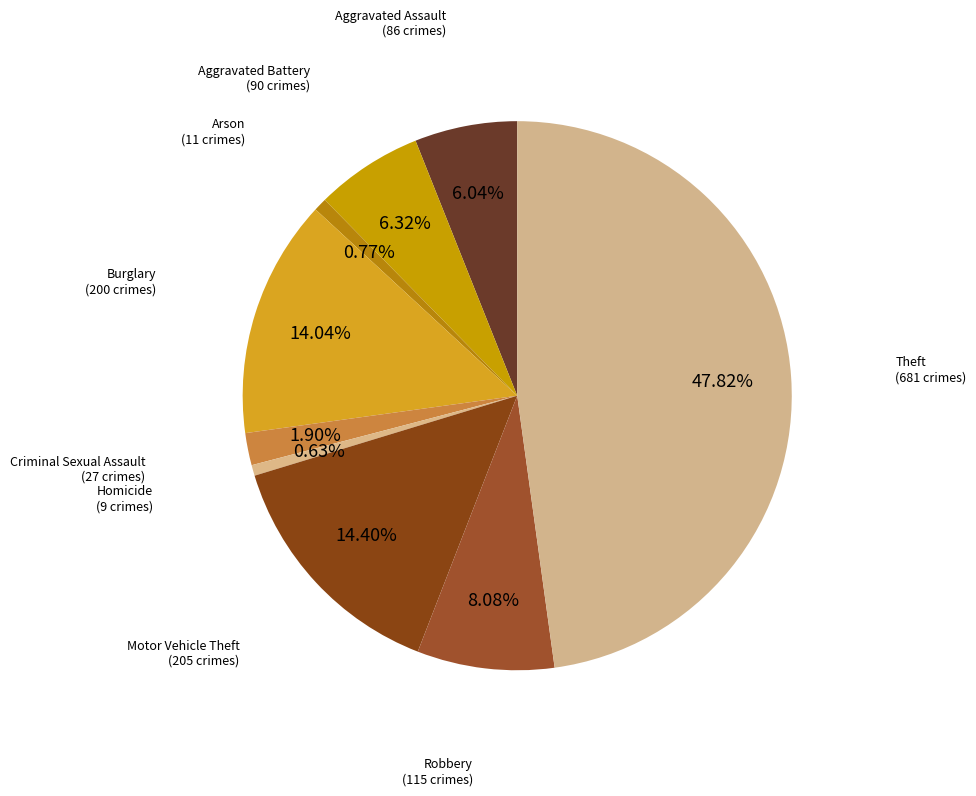

How many segments does this pie chart have?

9